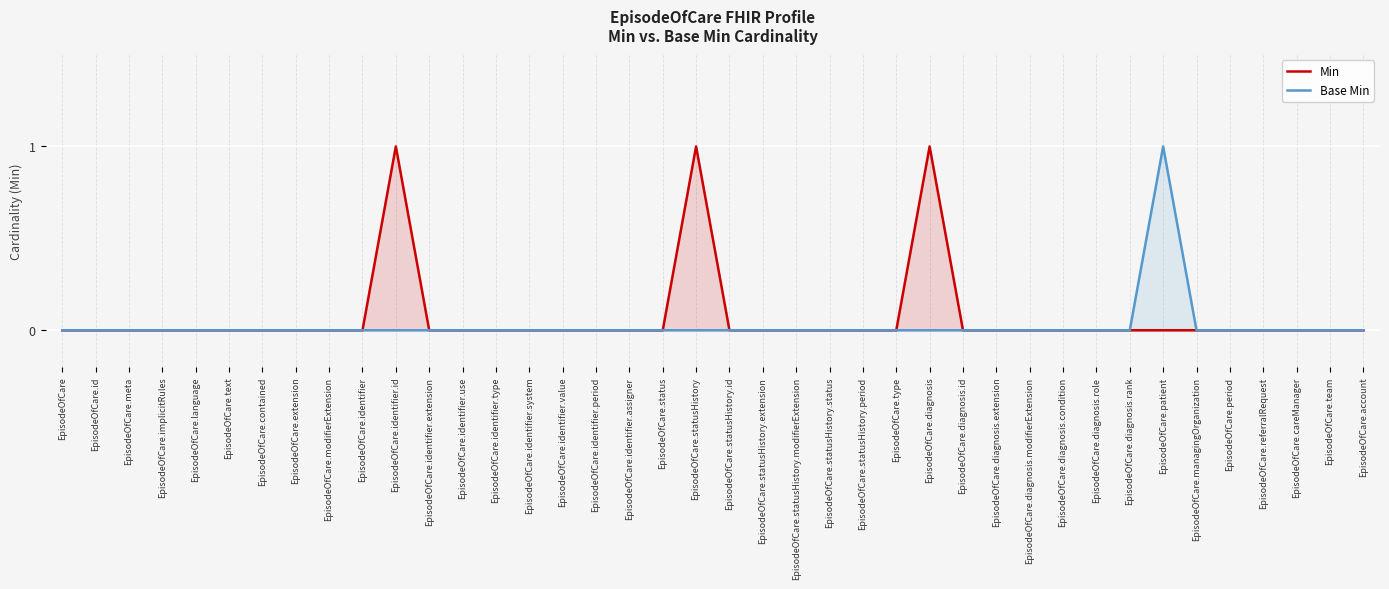

The Min series shows 0 at EpisodeOfCare.status. True or false?

True